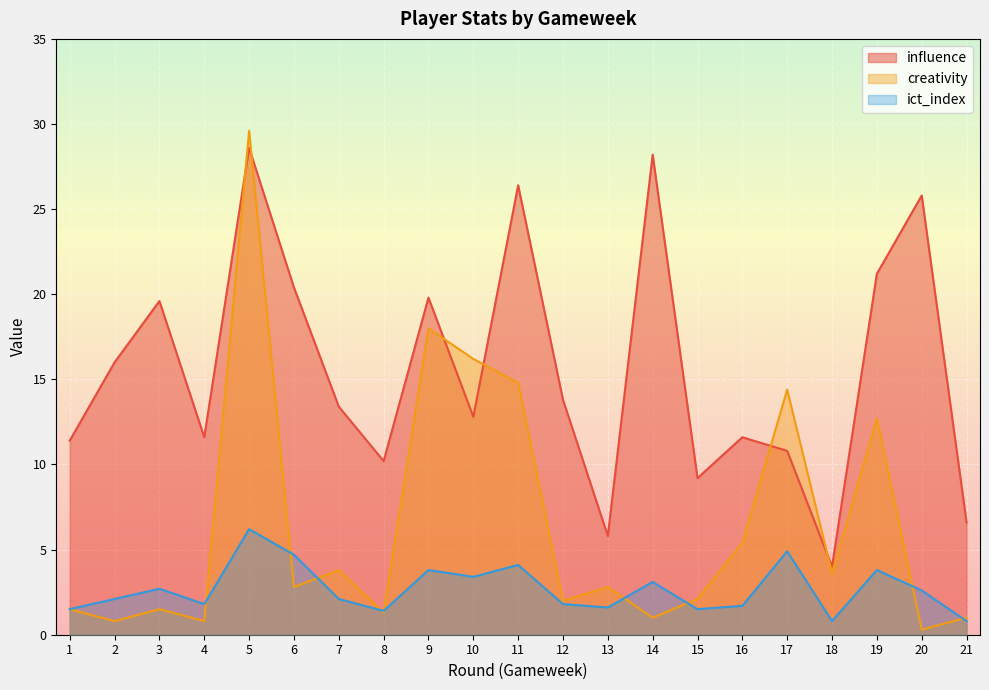

At which category is the sum across all series the highest?

5